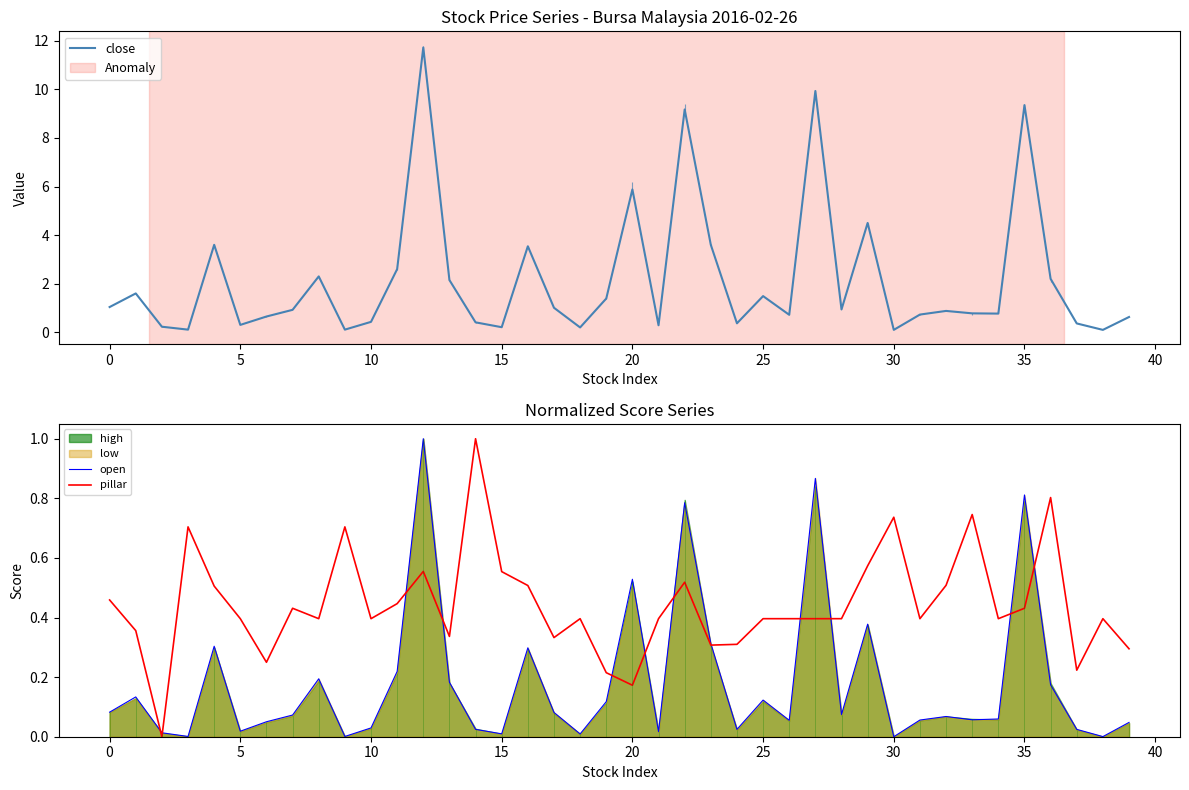

How many values in open are above zero?

39